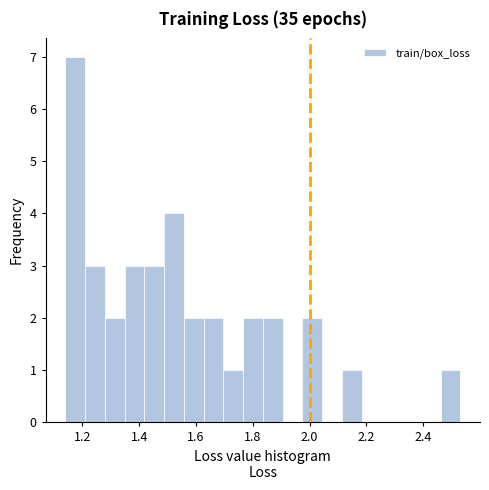

Around what value on the x-axis is the tallest bar? Give the approximate position of its centre, as read against the axis.

1.18